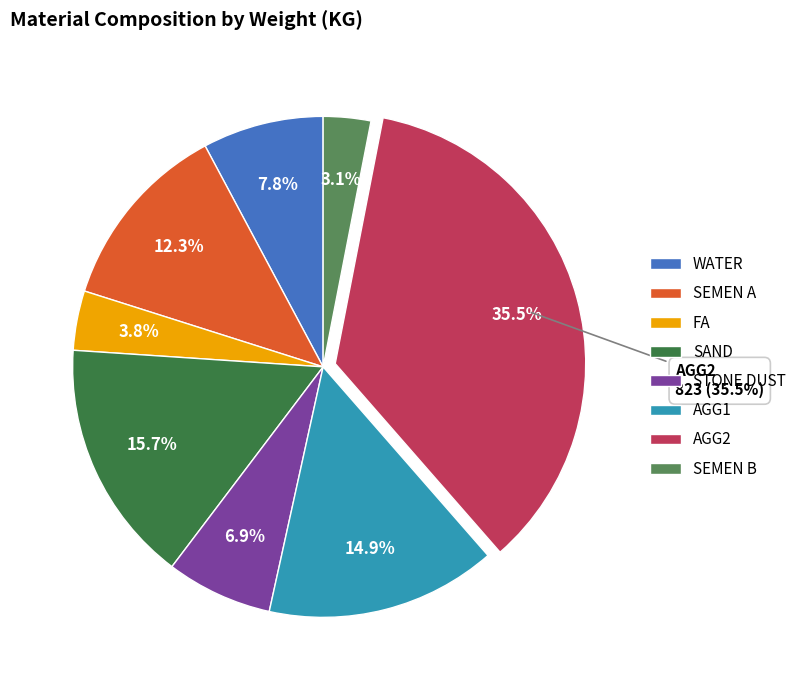

Which slice is the smallest?

SEMEN B